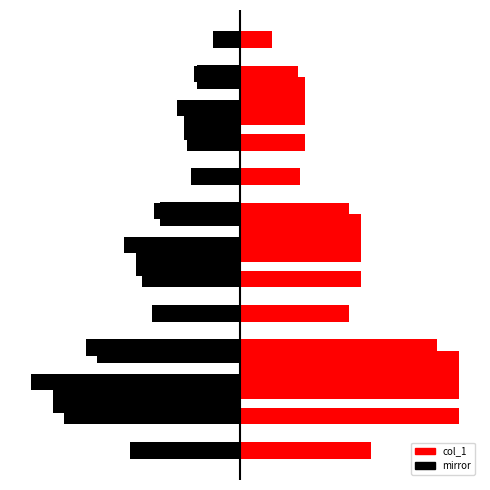

What is the sum of all values?

18.5